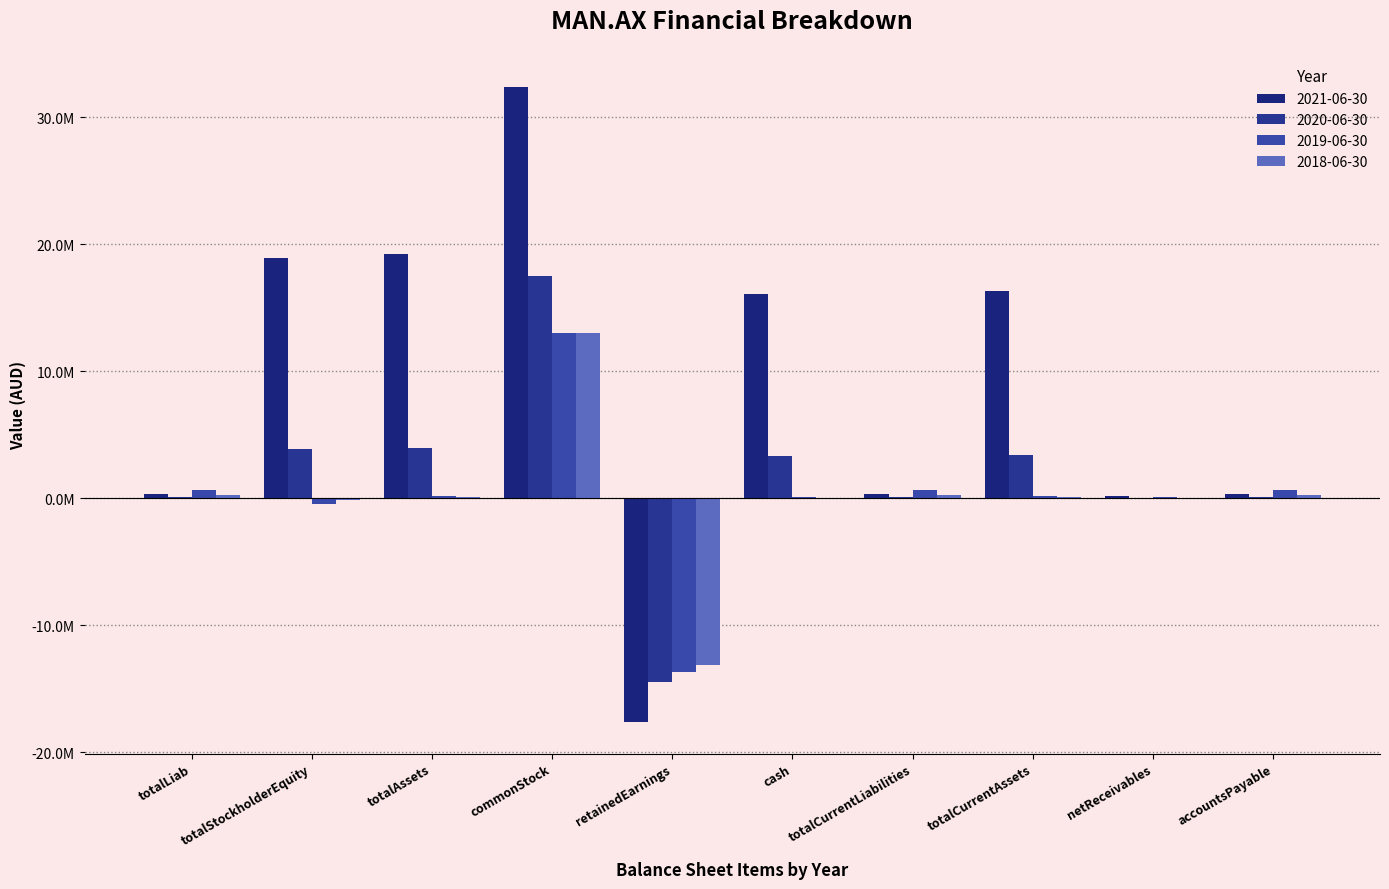

List the labels in order of 2019-06-30 value, largest first.

commonStock, totalCurrentLiabilities, accountsPayable, totalLiab, totalAssets, totalCurrentAssets, cash, netReceivables, totalStockholderEquity, retainedEarnings